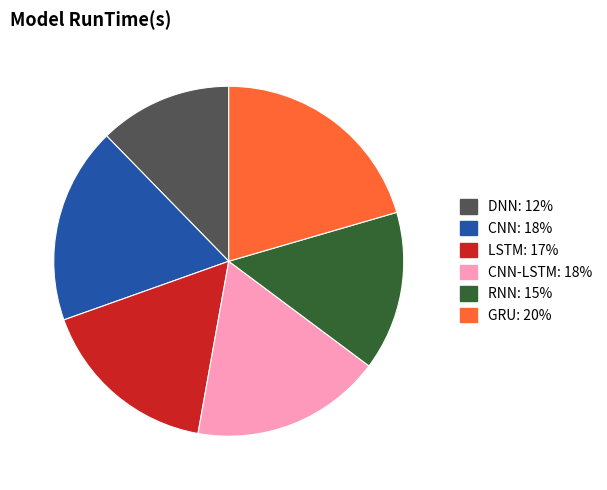

Is there a majority slice in this chart?

No